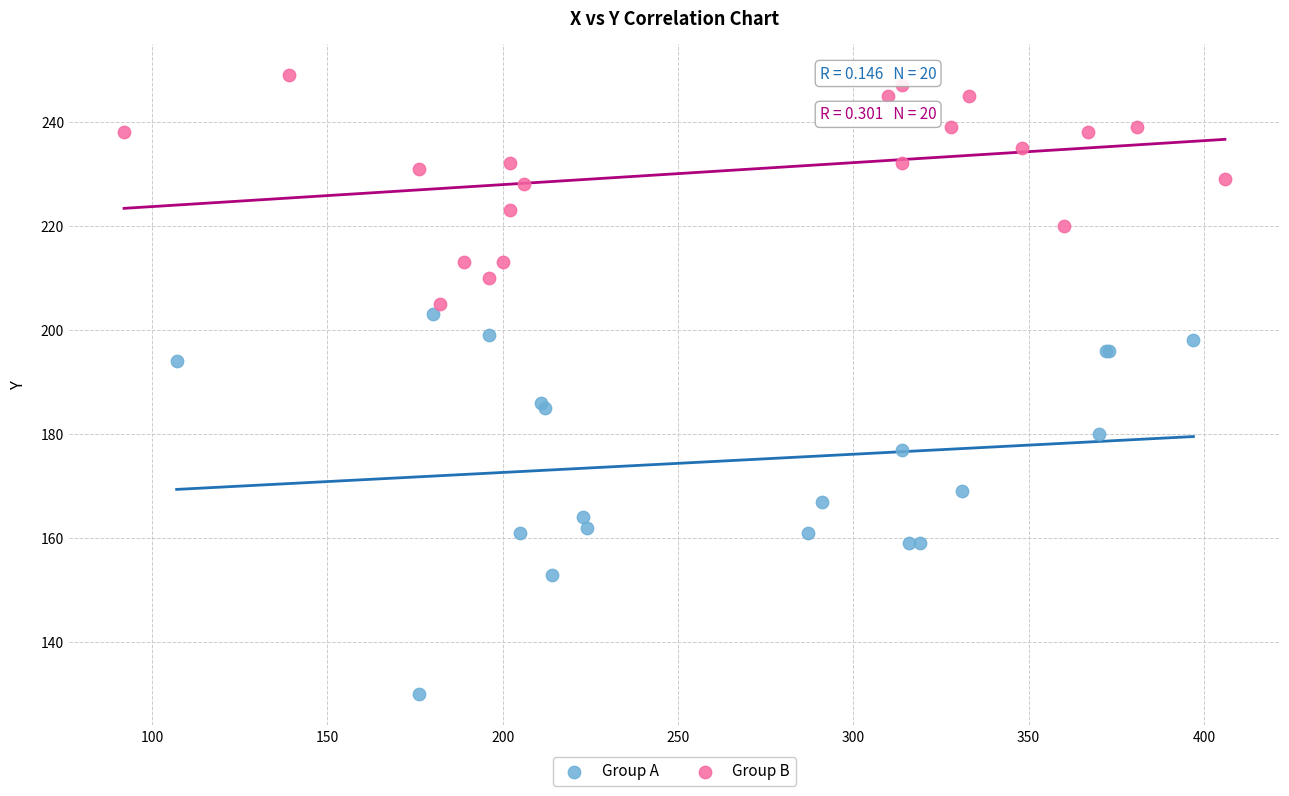

Which series has the largest Y range (max minus min)?

Group A